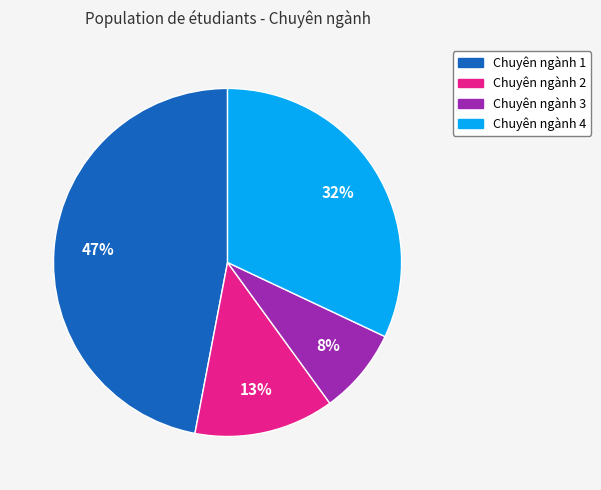

Does any single category account for the majority?

No